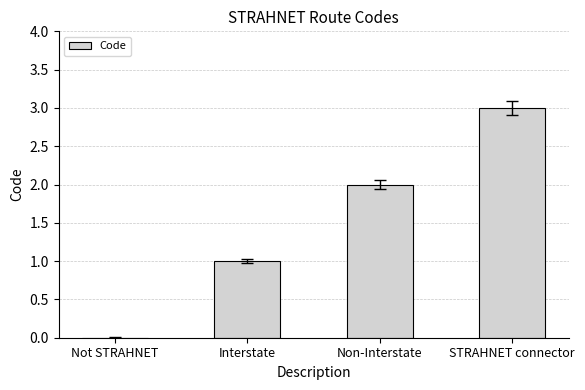

The value at Non-Interstate is 1. True or false?

False